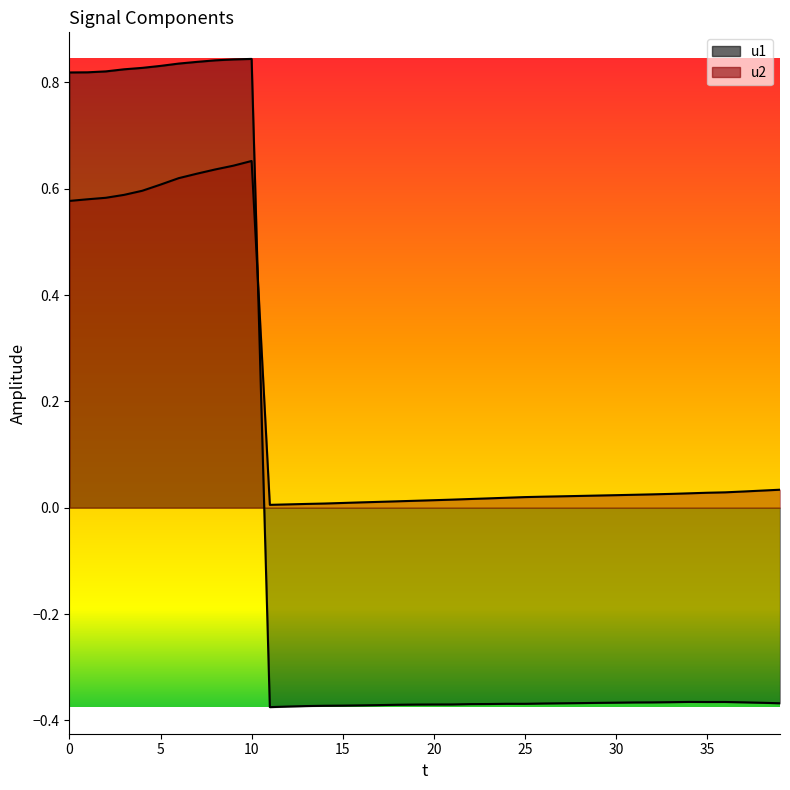

Which label corresponds to the smallest value in the chart?

11